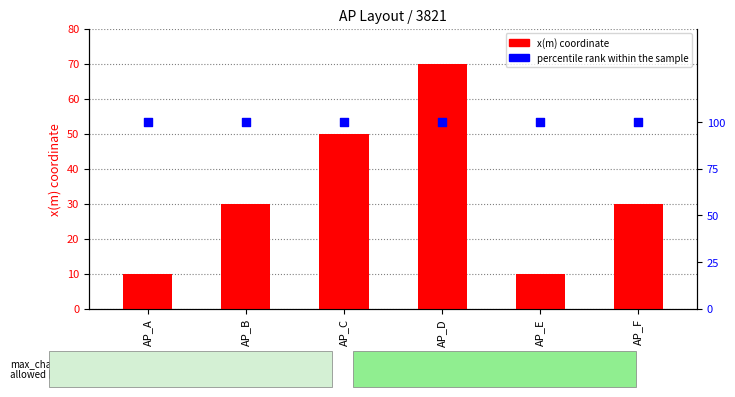

Which series has the largest total across all categories?

percentile rank within the sample